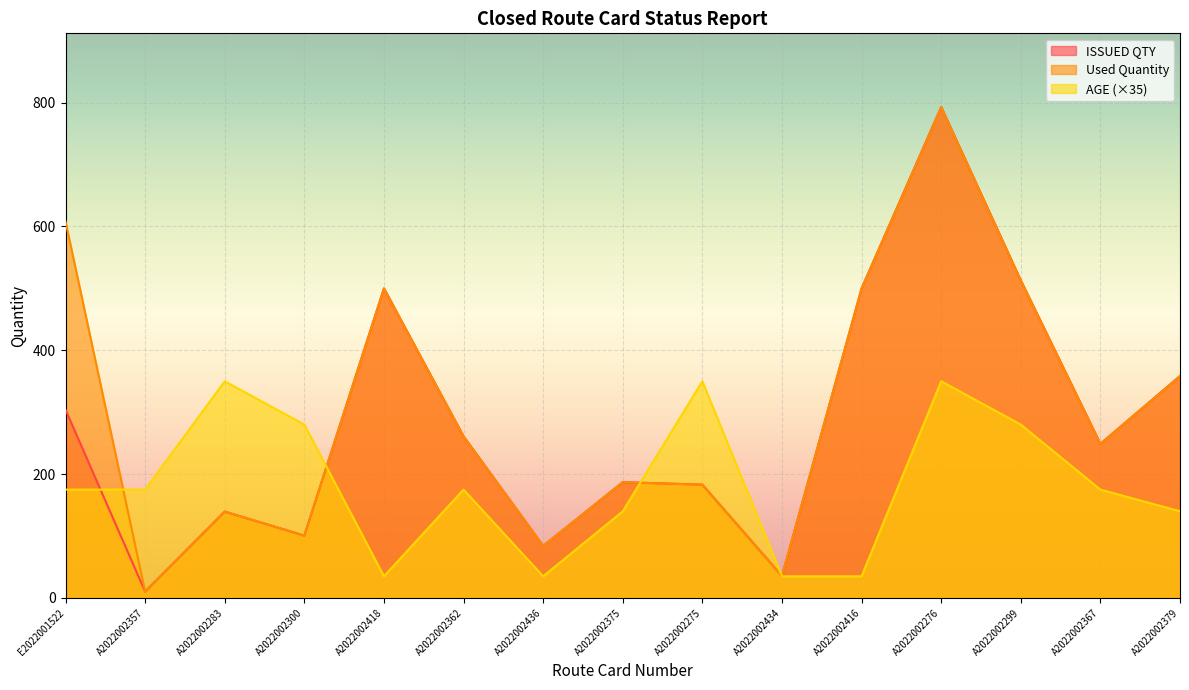

What is the sum of the ISSUED QTY values at A2022002276 and A2022002379?

1151.5